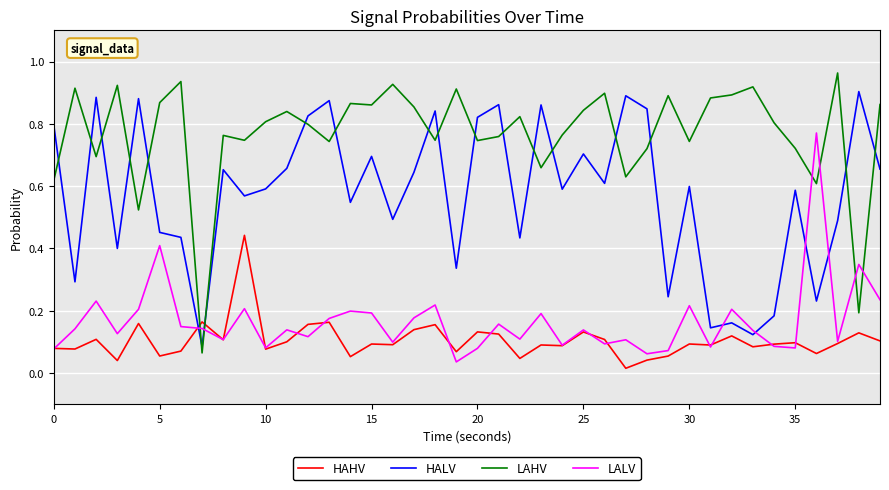

Which series has the largest range (max minus min)?

LAHV